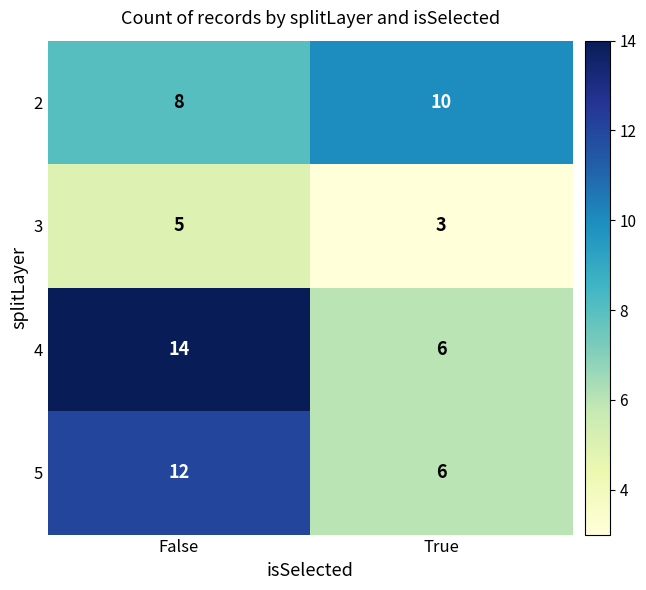

What is the smallest value displayed?

3